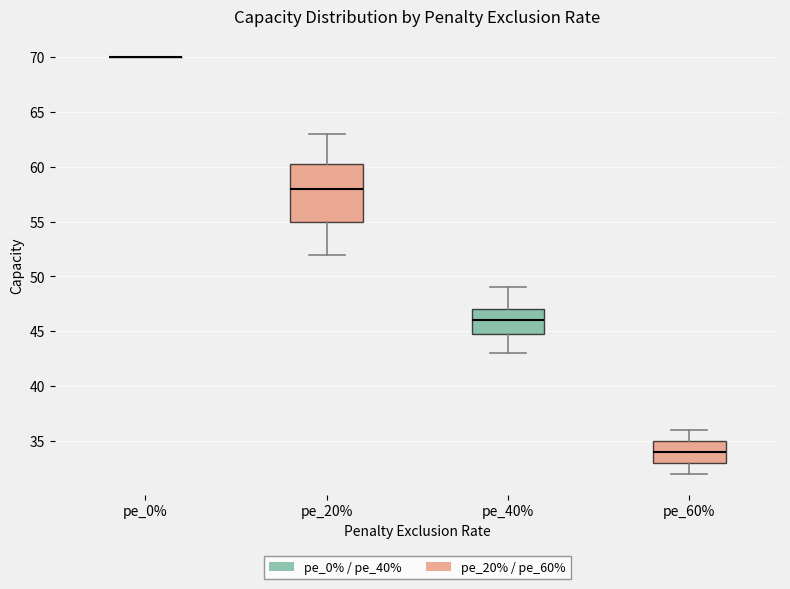

Comparing the boxes themselves (not the whiskers), which one is the tallest?

pe_20%